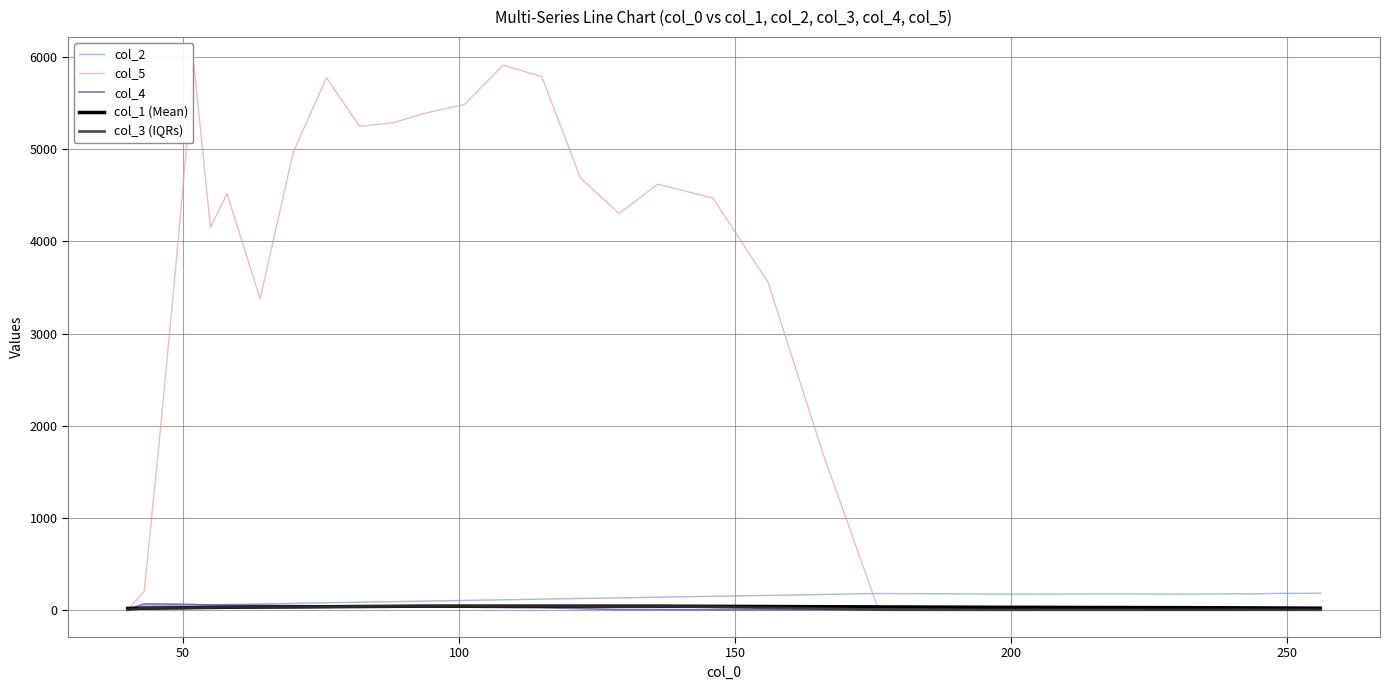

Which series has the largest total across all categories?

col_5